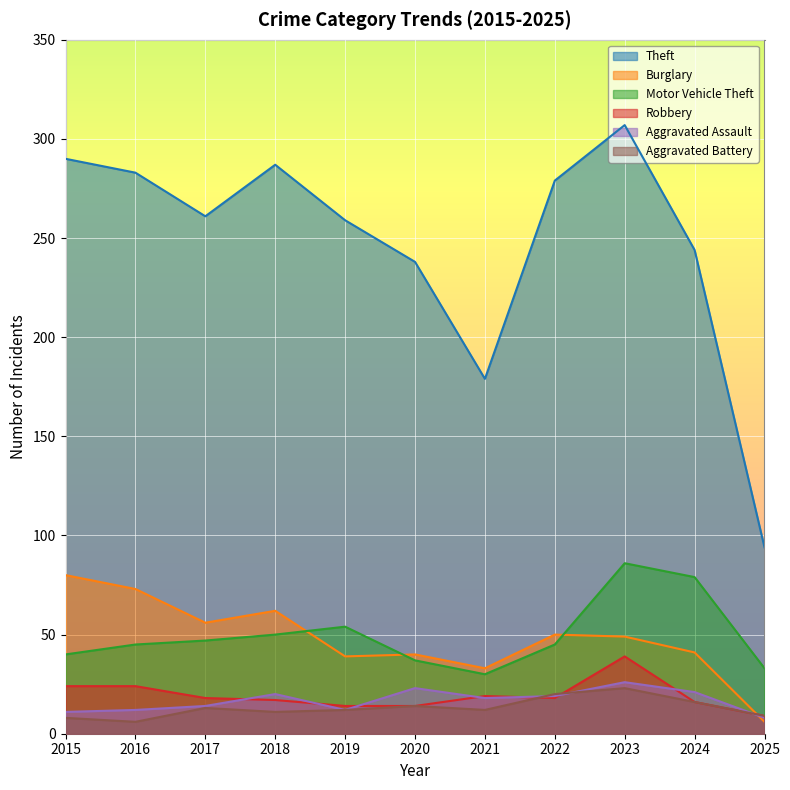

What is the sum of all Motor Vehicle Theft values?

546